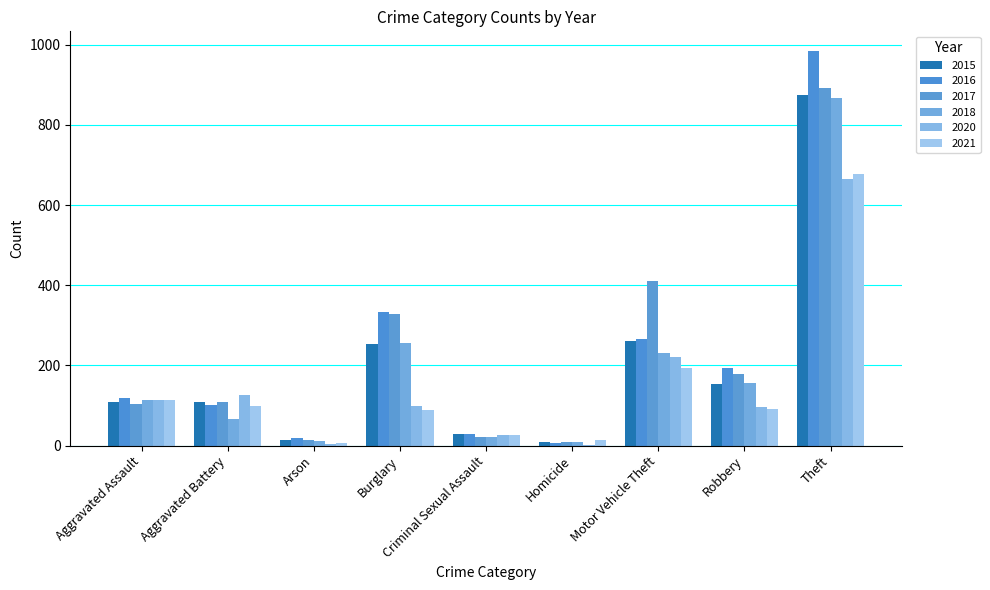

True or false: 2017 has a value of 262 at Robbery.

False